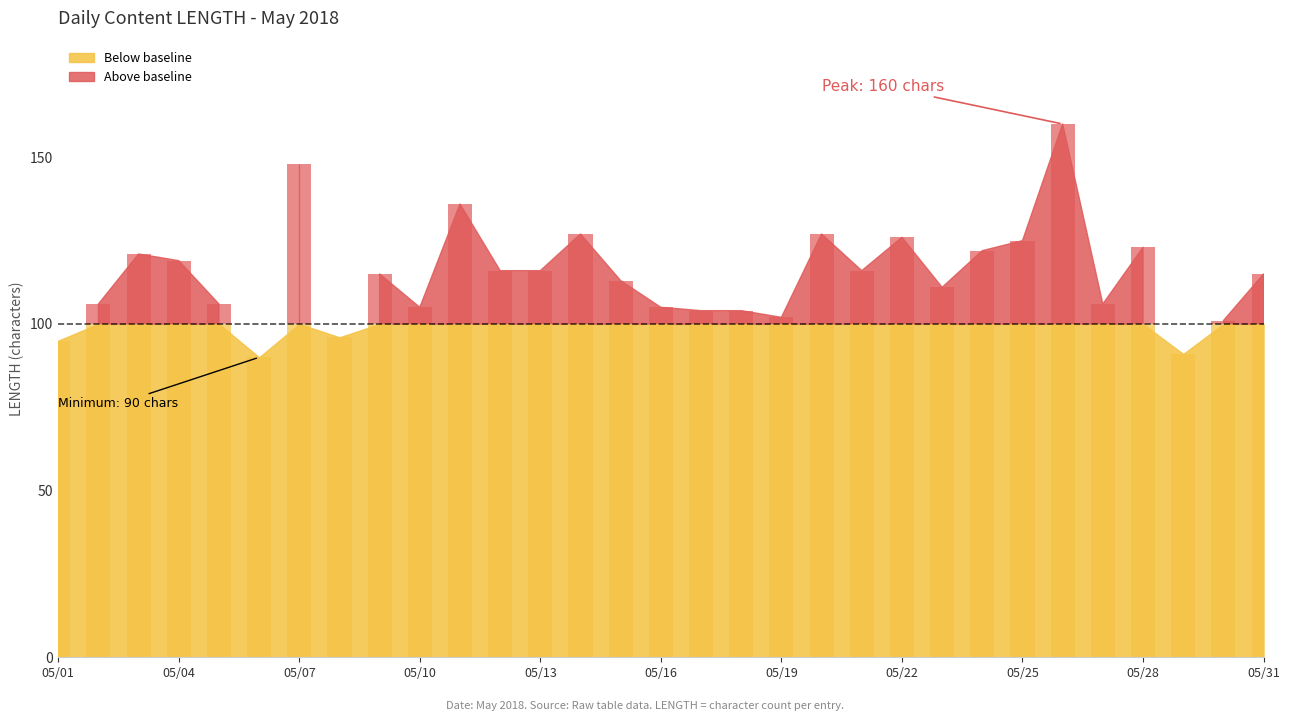

List the labels in order of value, largest first.

2018-05-26, 2018-05-07, 2018-05-11, 2018-05-14, 2018-05-20, 2018-05-22, 2018-05-25, 2018-05-28, 2018-05-24, 2018-05-03, 2018-05-04, 2018-05-12, 2018-05-13, 2018-05-21, 2018-05-09, 2018-05-31, 2018-05-15, 2018-05-23, 2018-05-02, 2018-05-05, 2018-05-27, 2018-05-10, 2018-05-16, 2018-05-17, 2018-05-18, 2018-05-19, 2018-05-30, 2018-05-08, 2018-05-01, 2018-05-29, 2018-05-06